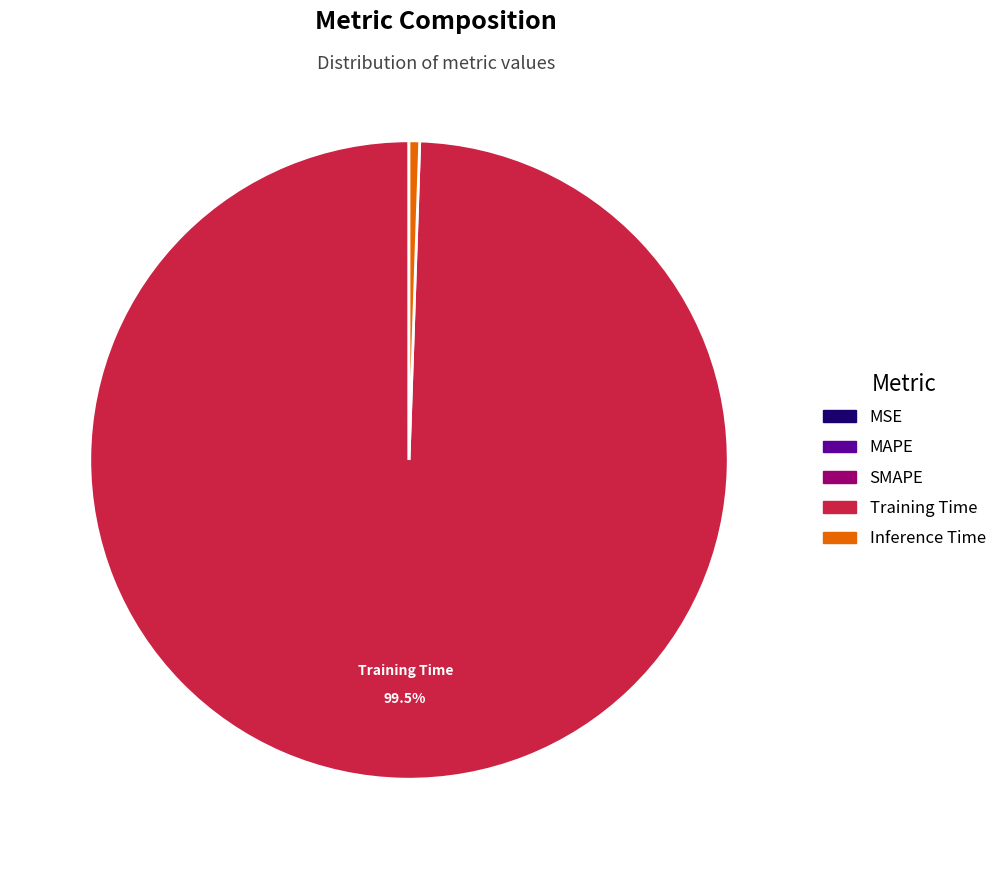

What is the largest slice in the pie chart?

Training Time